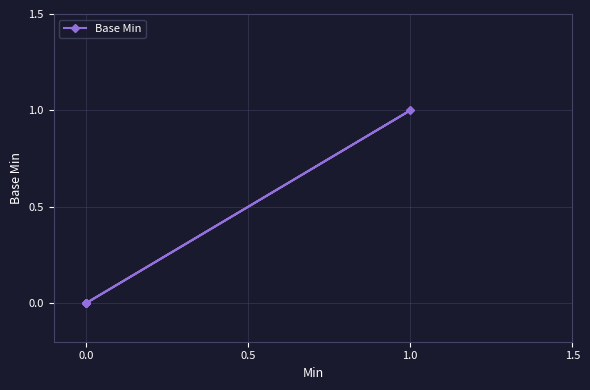

How many lines are shown in the chart?

1